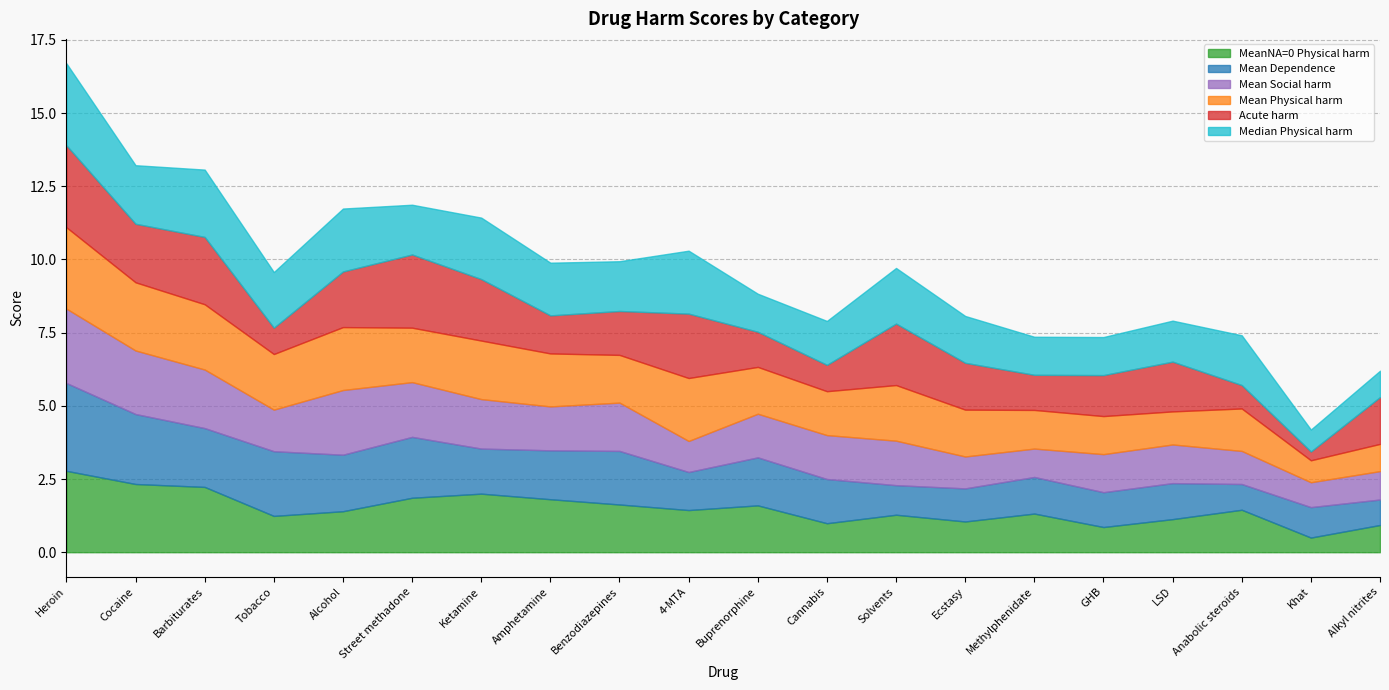

What are all the series names shown in the legend?

MeanNA=0 Physical harm, Mean Dependence, Mean Social harm, Mean Physical harm, Acute harm, Median Physical harm